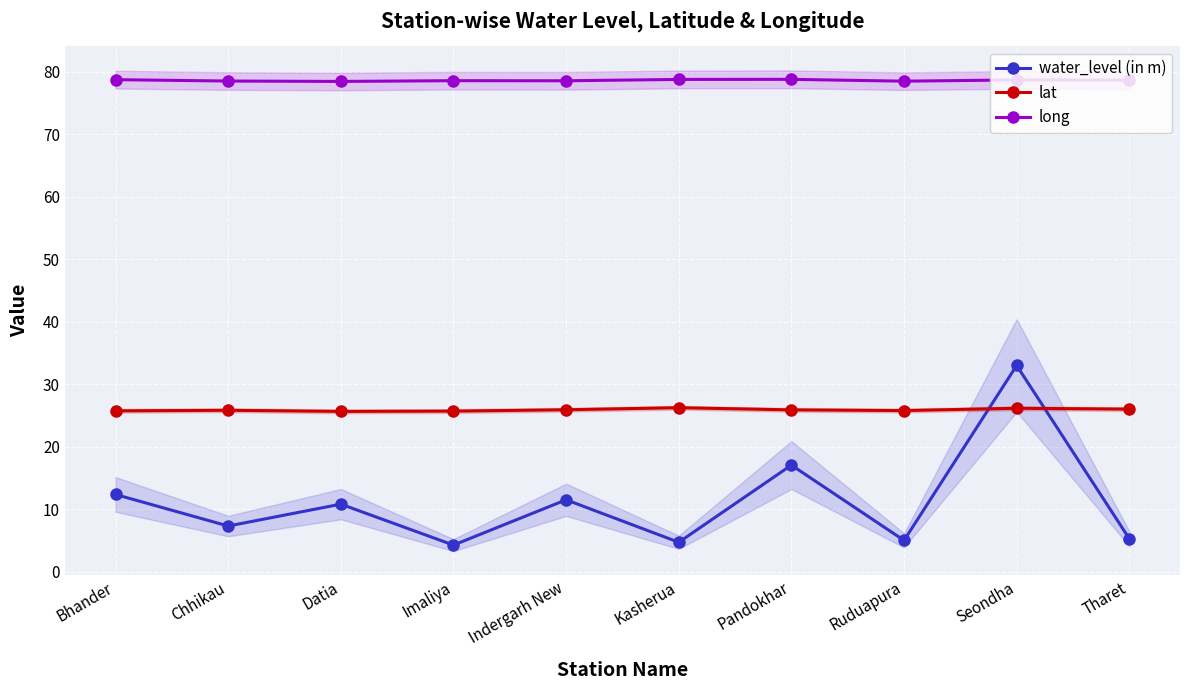

Is this an area chart (filled region under the line)?

No